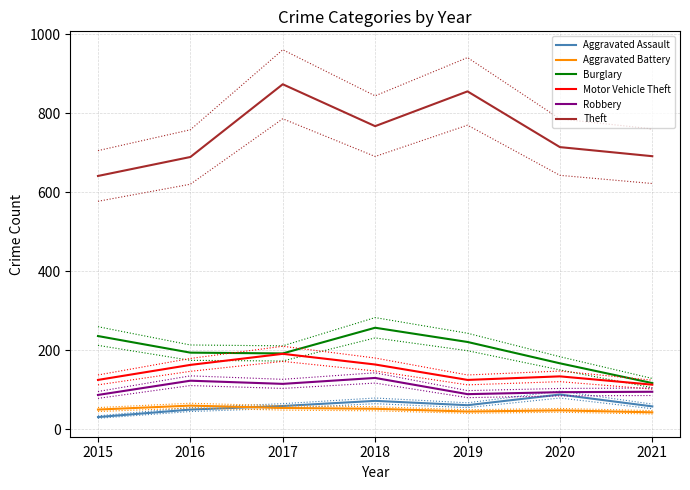

Where is Robbery nearest to the value 108?

2017